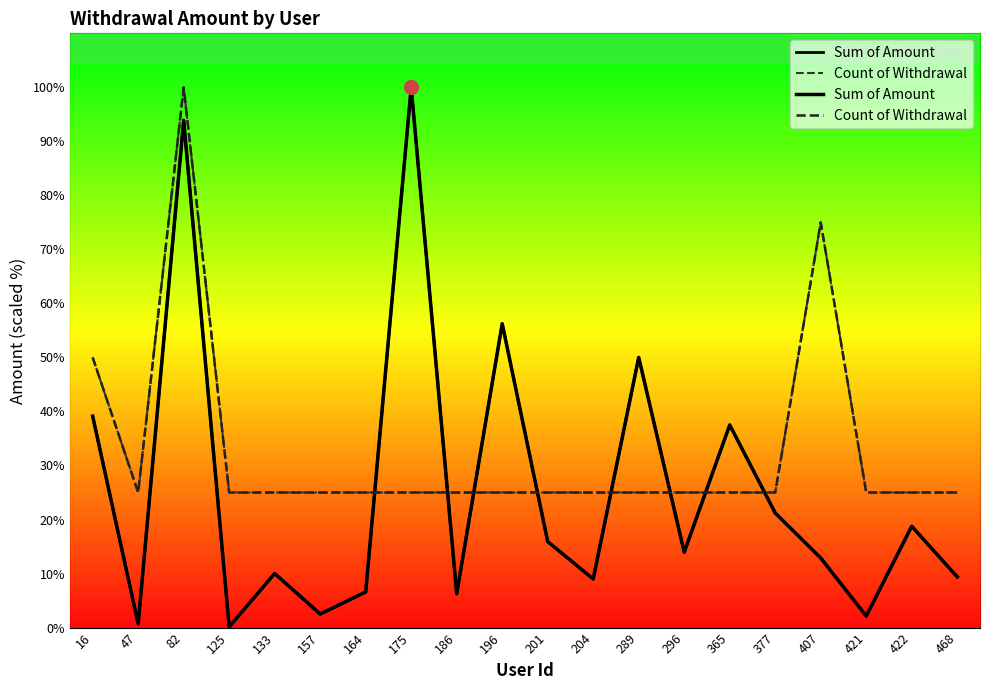

What is the sum of all Count of Withdrawal values?

650.0